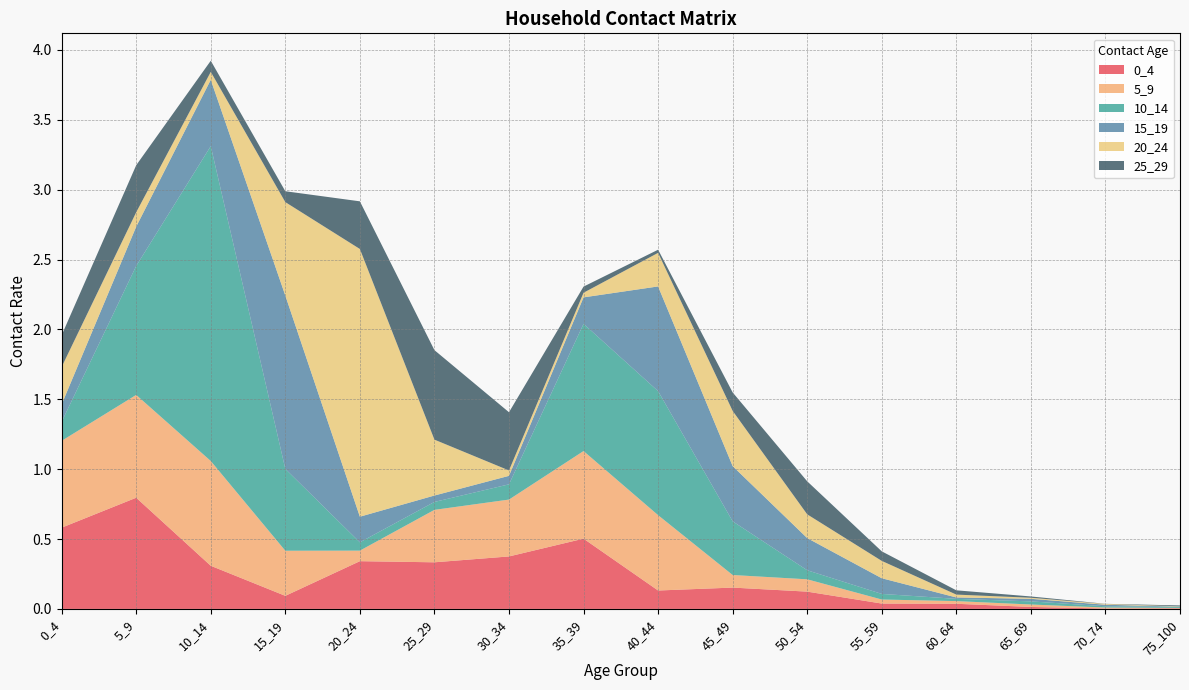

Reading right to left, transcribe all the data shown in this chart.

0_4: 75_100=0.0	70_74=0.0	65_69=0.0	60_64=0.0	55_59=0.0	50_54=0.1	45_49=0.2	40_44=0.1	35_39=0.5	30_34=0.4	25_29=0.3	20_24=0.3	15_19=0.1	10_14=0.3	5_9=0.8	0_4=0.6
5_9: 75_100=0.0	70_74=0.0	65_69=0.0	60_64=0.0	55_59=0.0	50_54=0.1	45_49=0.1	40_44=0.5	35_39=0.6	30_34=0.4	25_29=0.4	20_24=0.1	15_19=0.3	10_14=0.7	5_9=0.7	0_4=0.6
10_14: 75_100=0.0	70_74=0.0	65_69=0.0	60_64=0.0	55_59=0.0	50_54=0.1	45_49=0.4	40_44=0.9	35_39=0.9	30_34=0.1	25_29=0.1	20_24=0.1	15_19=0.6	10_14=2.3	5_9=0.9	0_4=0.1
15_19: 75_100=0.0	70_74=0.0	65_69=0.0	60_64=0.0	55_59=0.1	50_54=0.2	45_49=0.4	40_44=0.7	35_39=0.2	30_34=0.1	25_29=0.0	20_24=0.2	15_19=1.2	10_14=0.5	5_9=0.3	0_4=0.1
20_24: 75_100=0.0	70_74=0.0	65_69=0.0	60_64=0.0	55_59=0.1	50_54=0.2	45_49=0.4	40_44=0.2	35_39=0.0	30_34=0.0	25_29=0.4	20_24=1.9	15_19=0.7	10_14=0.1	5_9=0.1	0_4=0.3
25_29: 75_100=0.0	70_74=0.0	65_69=0.0	60_64=0.0	55_59=0.1	50_54=0.2	45_49=0.1	40_44=0.0	35_39=0.0	30_34=0.4	25_29=0.6	20_24=0.3	15_19=0.1	10_14=0.1	5_9=0.3	0_4=0.2